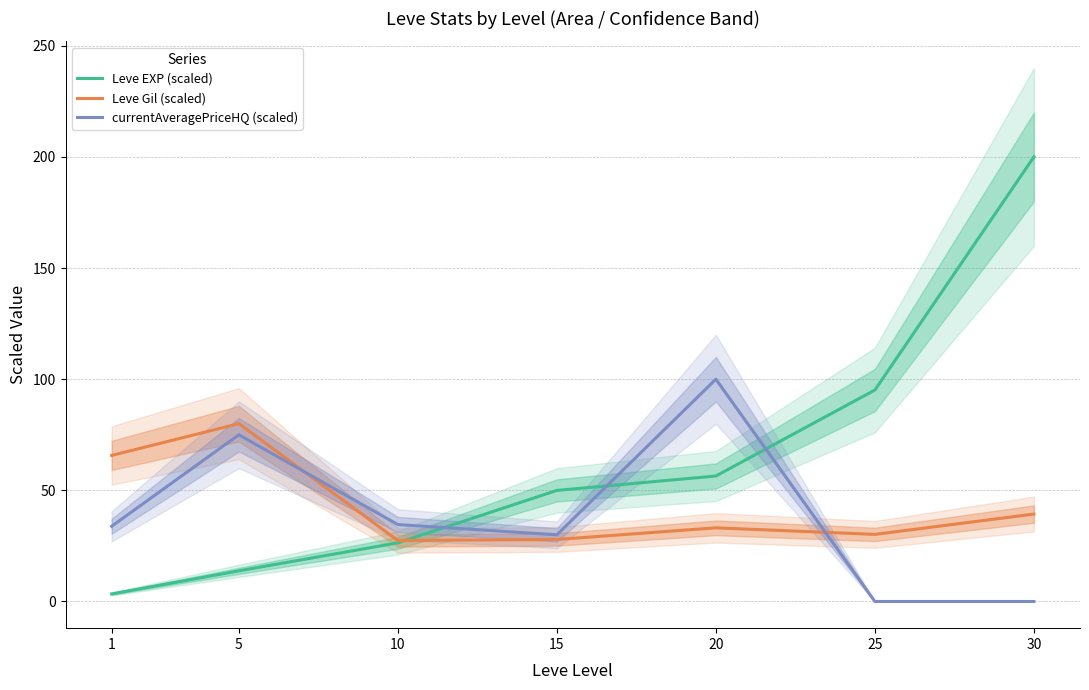

True or false: Leve Gil (scaled) has a value of 39.3 at 30.

True